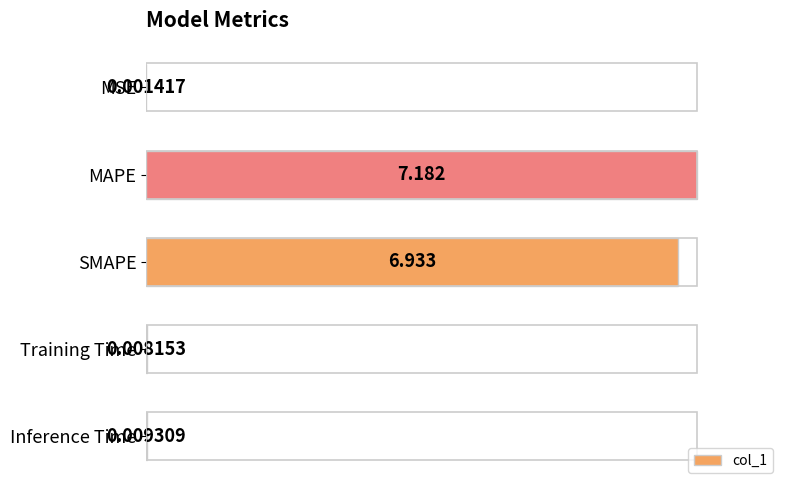

Are the bars horizontal?

Yes